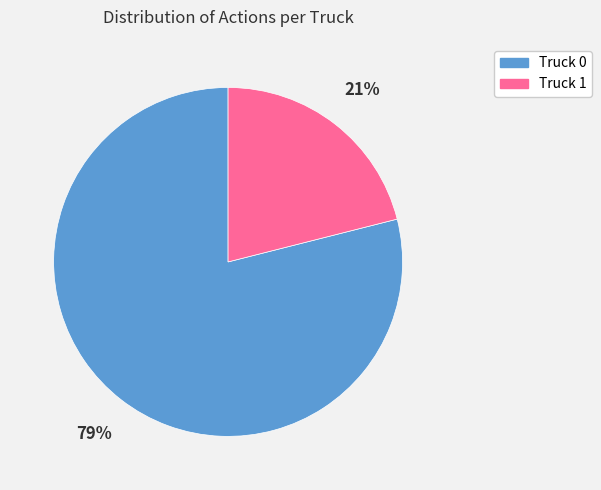

Which has a higher value, Truck 1 or Truck 0?

Truck 0